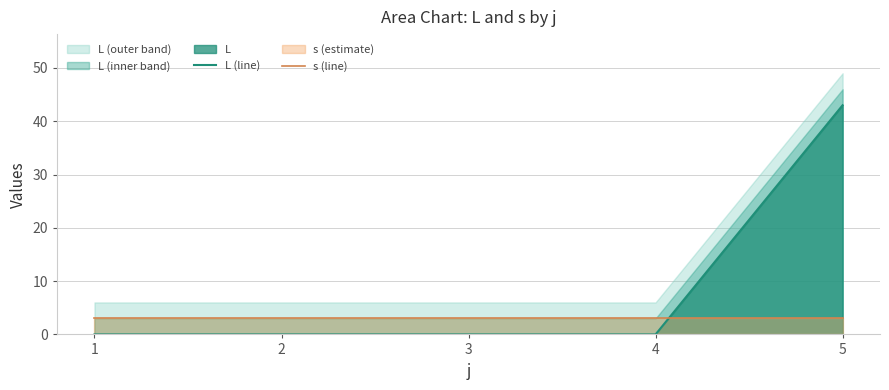

Reading left to right, list all the values displayed in this chart.

L (line): 0	0	0	0	43
s (line): 3	3	3	3	3